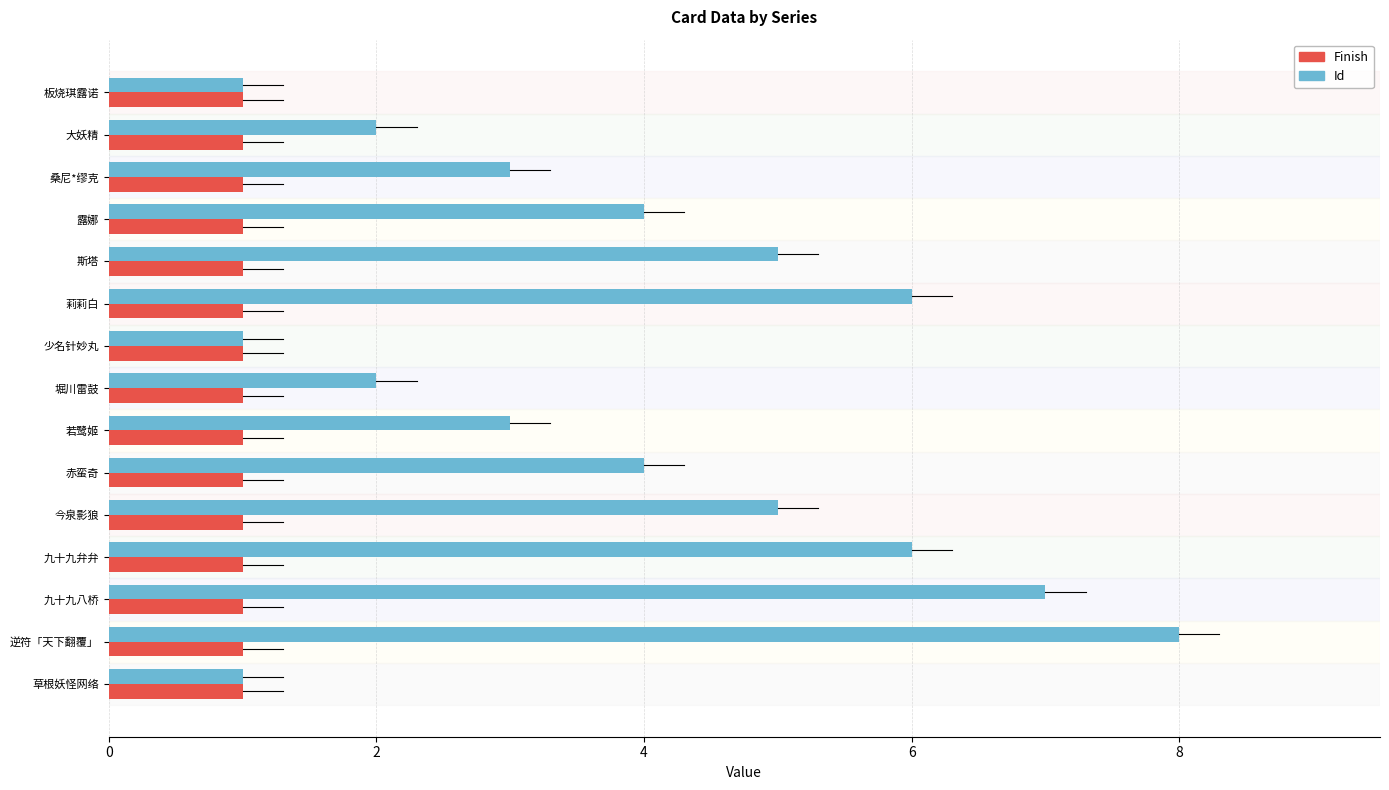

Rank the series by their average value, from highest to lowest.

Id, Finish